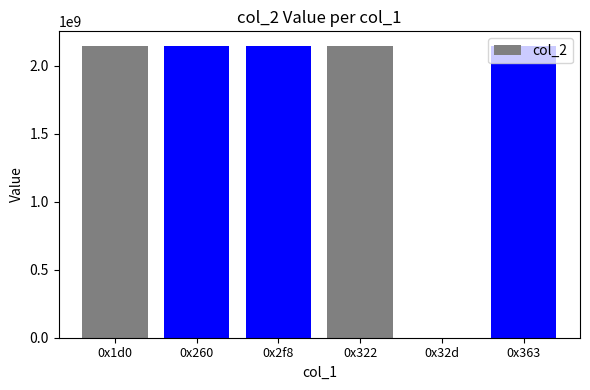

Is it true that the value at 0x1d0 is 435148282?

False